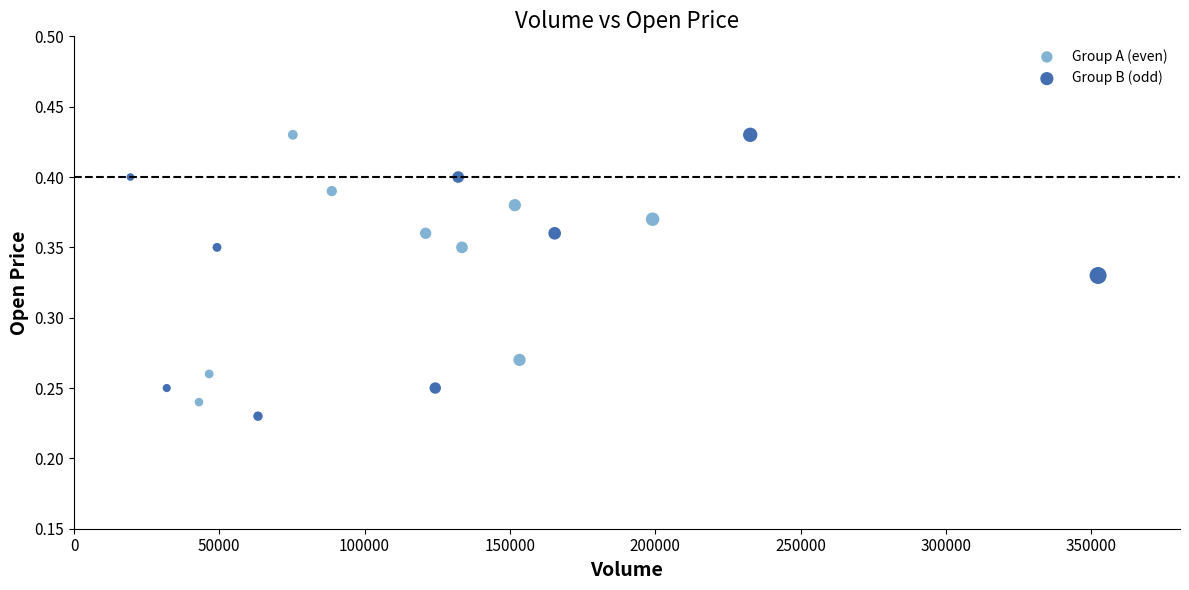

What are all the series names shown in the legend?

Group A (even), Group B (odd)